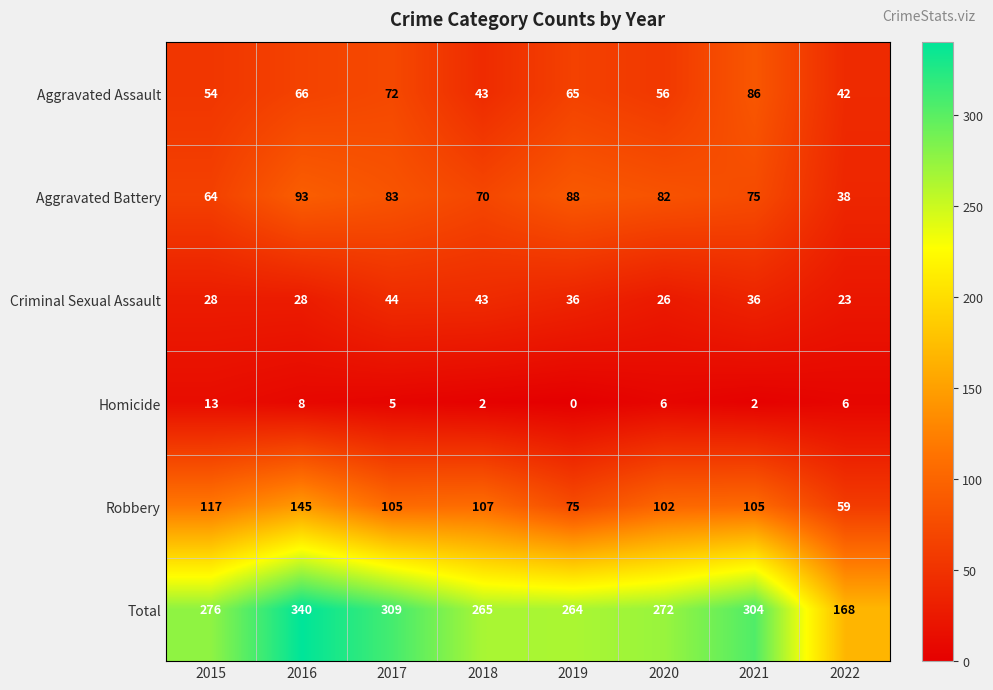

True or false: Aggravated Assault has a value of 72 at 2017.

True